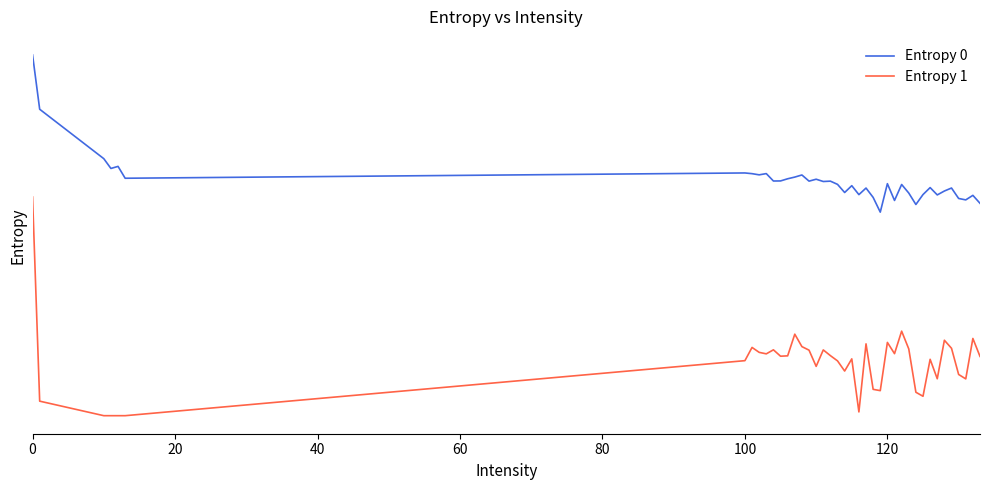

Reading left to right, transcribe all the data shown in this chart.

Entropy 0: 8.9	7.6	6.3	6.1	6.1	5.9	6.0	6.0	5.9	6.0	5.8	5.8	5.8	5.9	5.9	5.8	5.8	5.8	5.8	5.7	5.5	5.7	5.4	5.6	5.4	5.0	5.7	5.3	5.7	5.5	5.2	5.4	5.6	5.4	5.5	5.6	5.4	5.3	5.4	5.2
Entropy 1: 5.4	0.4	0.0	0.0	0.0	0.0	1.4	1.7	1.6	1.5	1.6	1.5	1.5	2.0	1.7	1.6	1.2	1.6	1.5	1.4	1.1	1.4	0.1	1.8	0.6	0.6	1.8	1.5	2.1	1.6	0.6	0.5	1.4	0.9	1.9	1.7	1.0	0.9	1.9	1.5